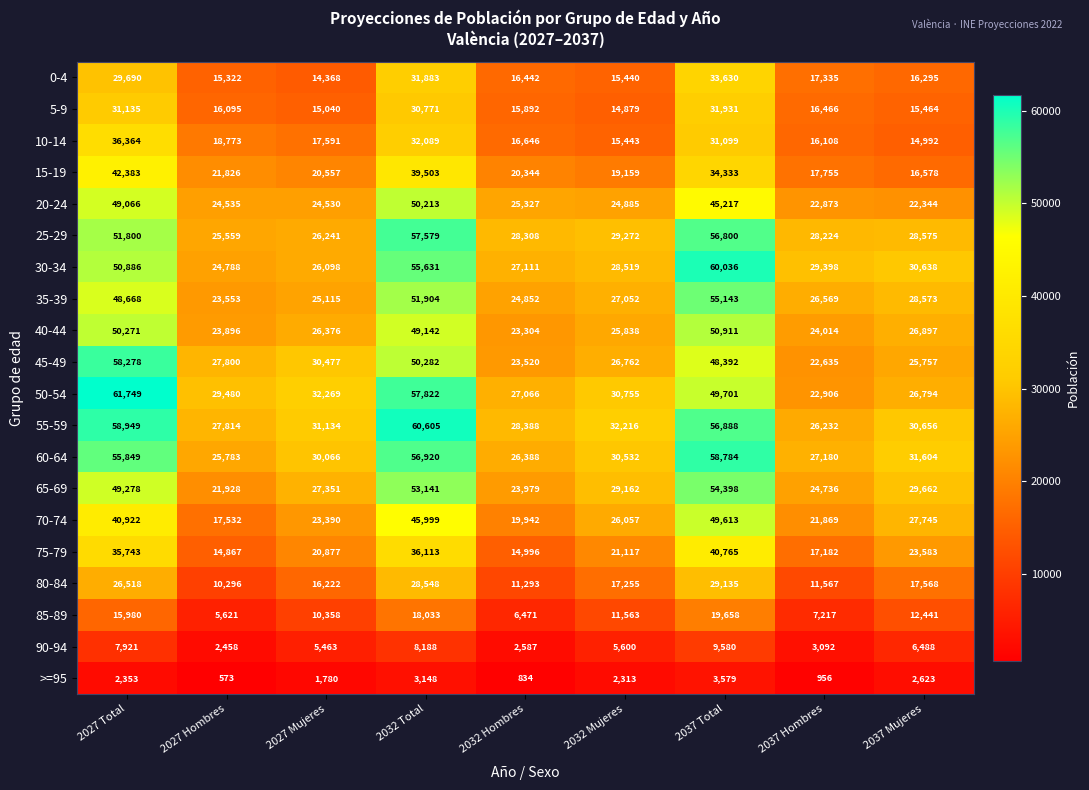

At which label does 85-89 first exceed 11563?

2027 Total